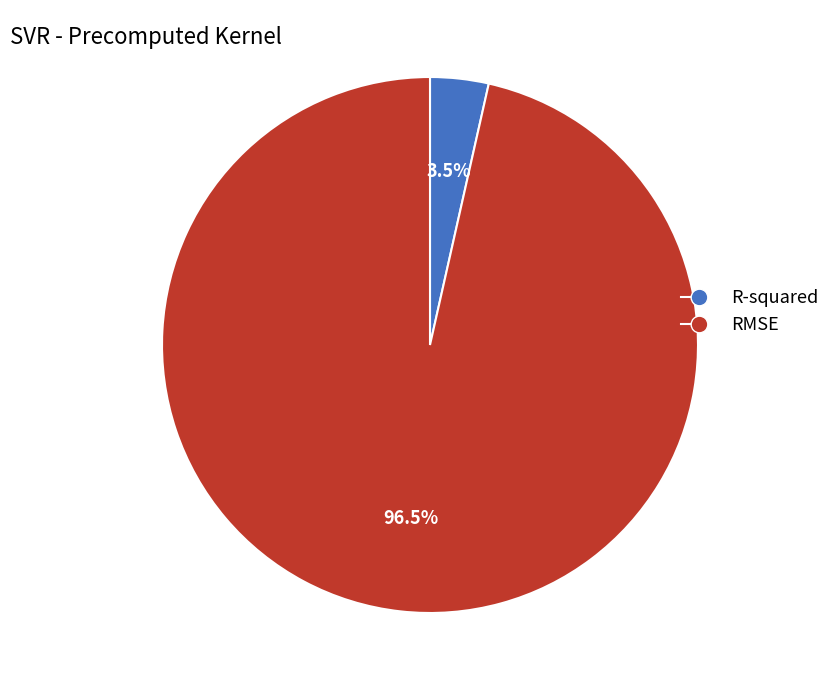

Which category has the smallest portion of the pie?

R-squared